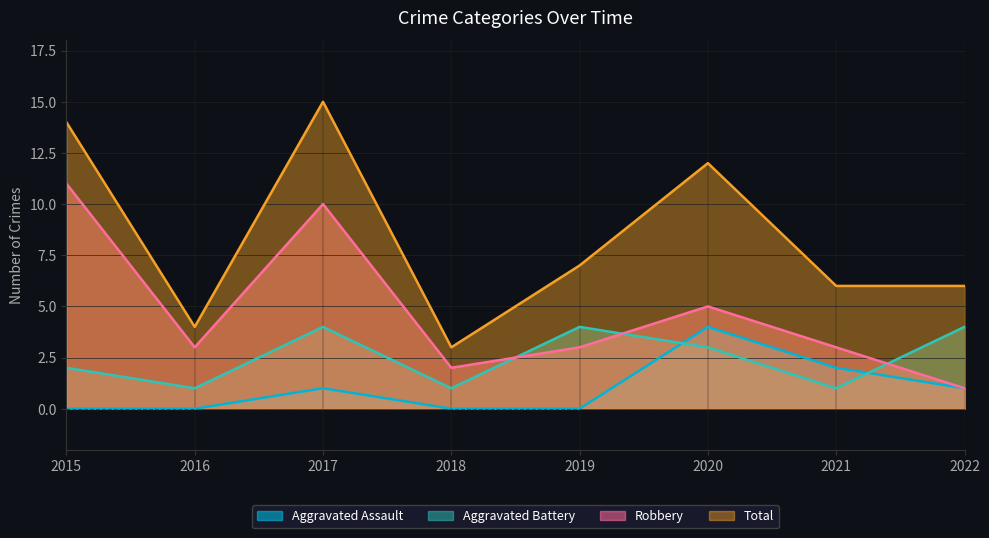

What is the sum of the Aggravated Battery values at 2020 and 2015?

5